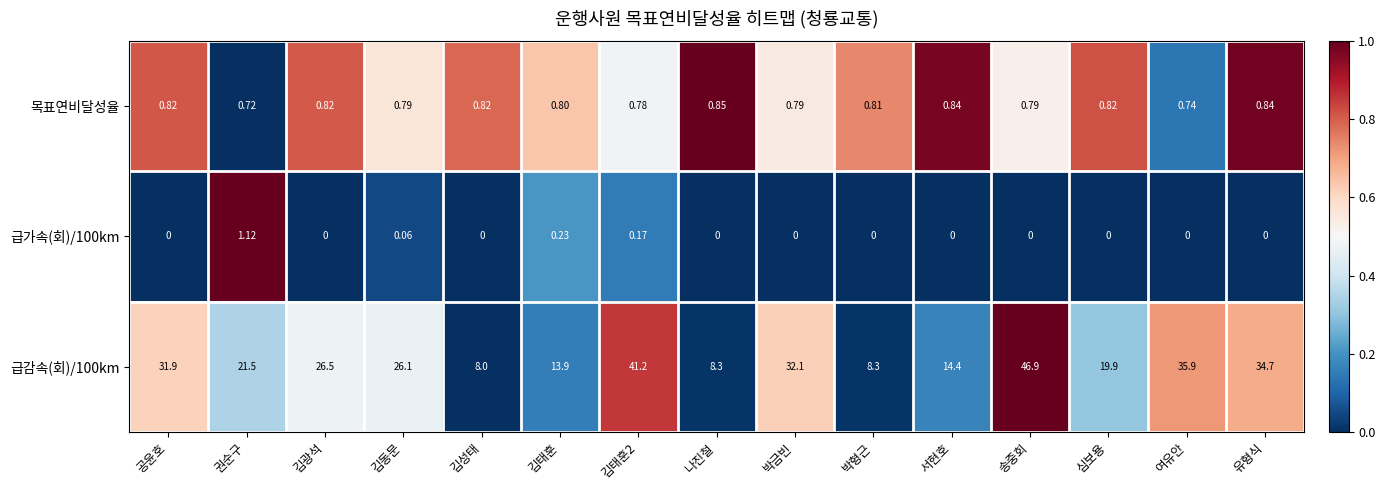

Which category has the highest value in the 목표연비달성율 series?

나진철